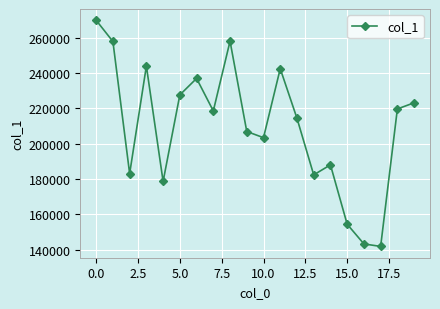

What is the maximum value shown in the chart?

269780